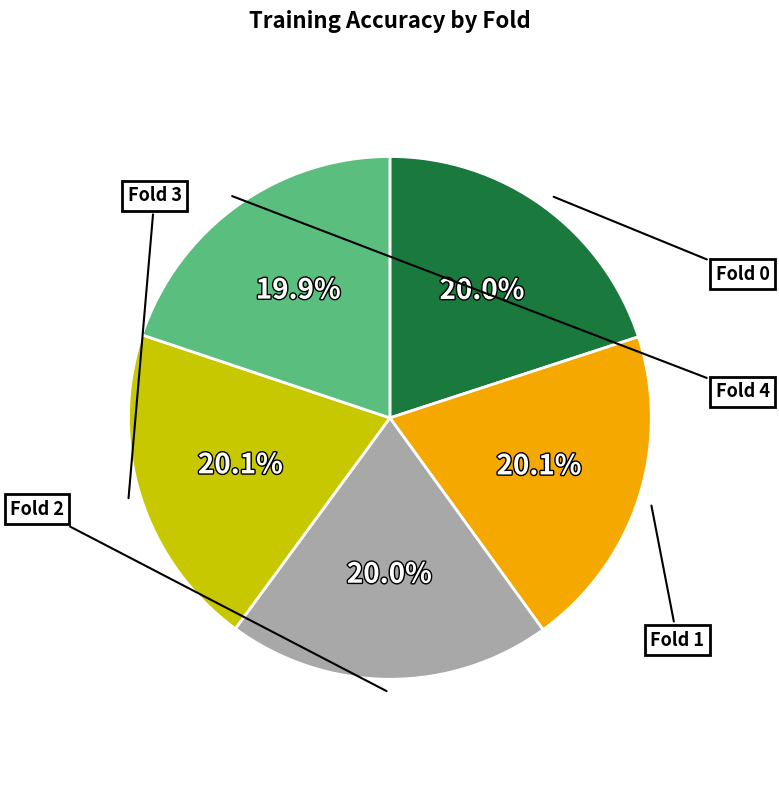

Is it true that Fold 0 is 20% of the pie?

True